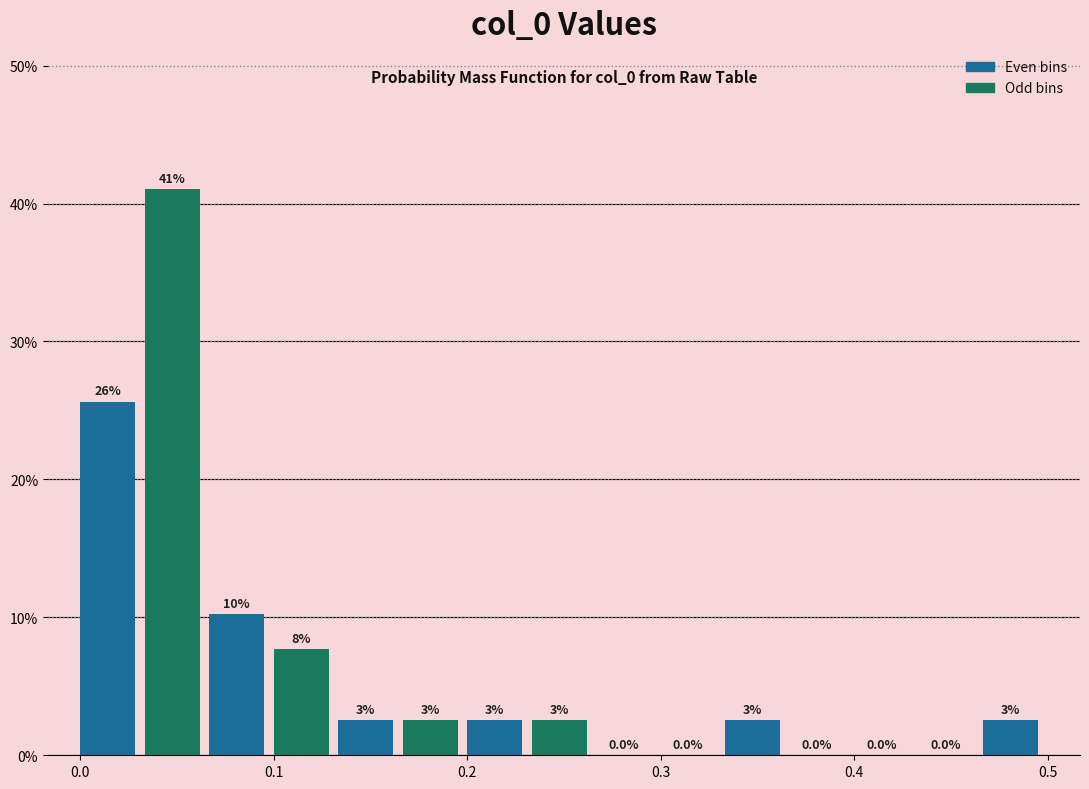

Around what value on the x-axis is the tallest bar? Give the approximate position of its centre, as read against the axis.

0.05